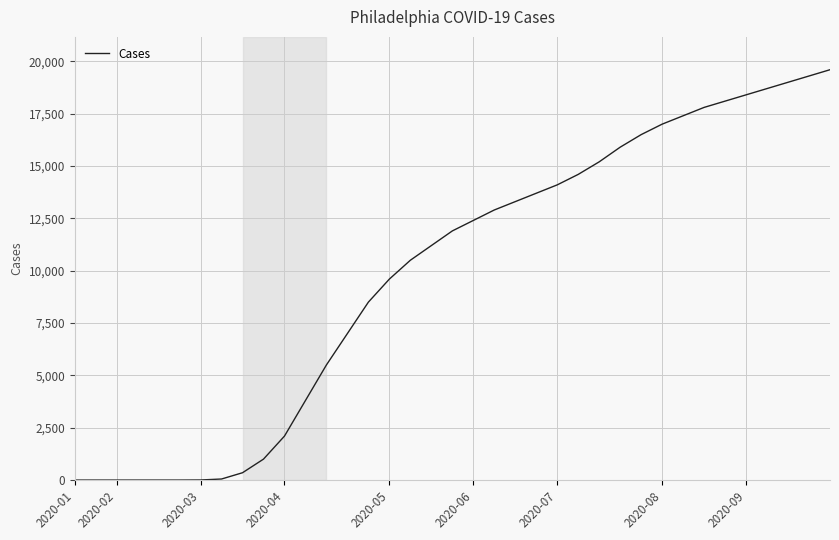

What is the average value?

9876